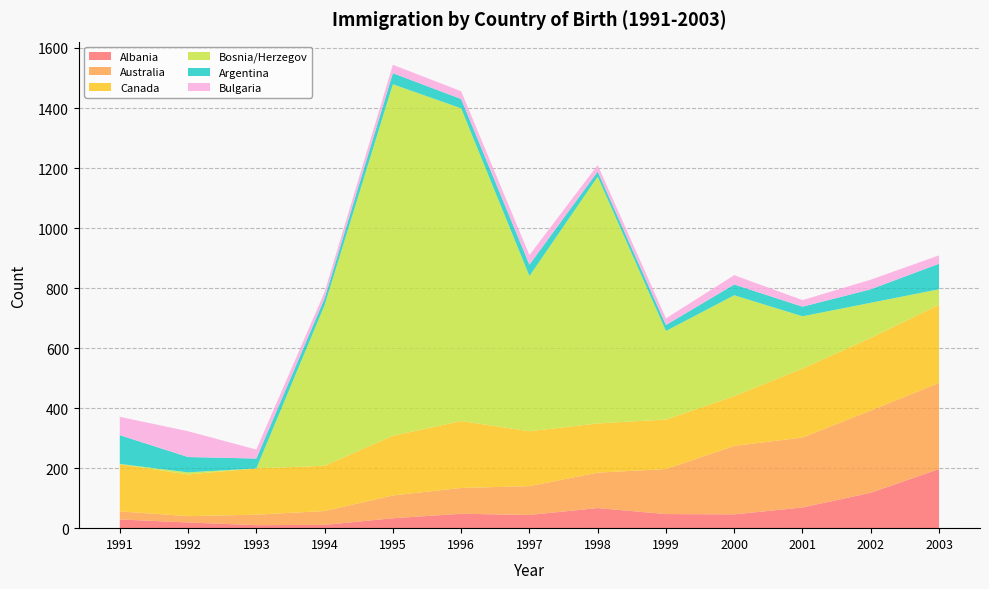

Reading left to right, what are all the values shown in this chart?

Albania: 1991=29	1992=19	1993=10	1994=11	1995=33	1996=48	1997=44	1998=67	1999=47	2000=46	2001=69	2002=118	2003=197
Australia: 1991=27	1992=21	1993=35	1994=46	1995=76	1996=86	1997=96	1998=118	1999=150	2000=228	2001=233	2002=274	2003=287
Canada: 1991=157	1992=139	1993=154	1994=151	1995=199	1996=223	1997=183	1998=164	1999=165	2000=166	2001=230	2002=242	2003=261
Bosnia/Herzegov: 1991=1	1992=7	1993=0	1994=535	1995=1171	1996=1042	1997=517	1998=822	1999=295	2000=336	2001=174	2002=117	2003=51
Argentina: 1991=96	1992=51	1993=33	1994=23	1995=37	1996=31	1997=38	1998=17	1999=20	2000=36	2001=32	2002=45	2003=85
Bulgaria: 1991=61	1992=86	1993=30	1994=21	1995=28	1996=26	1997=32	1998=22	1999=22	2000=31	2001=22	2002=32	2003=28